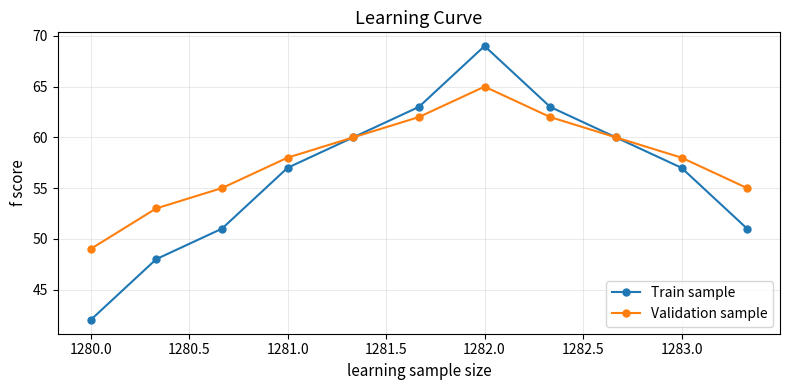

What is the lowest value of the Validation sample series?

49